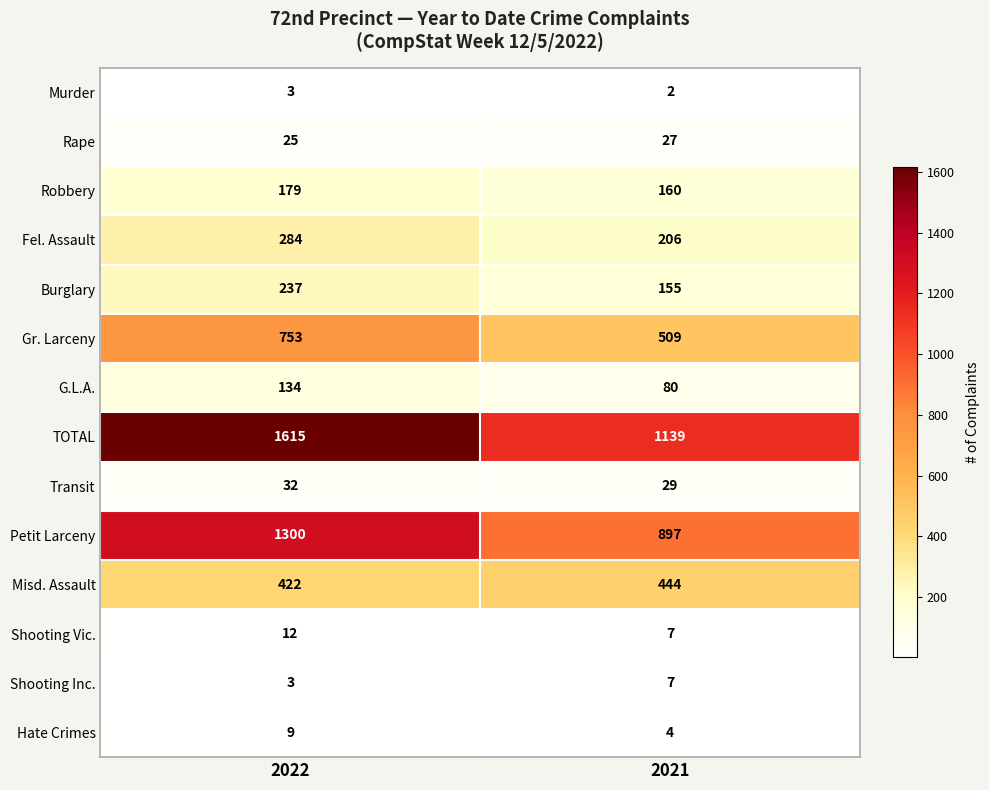

What is the sum of the Hate Crimes values at 2022 and 2021?

13